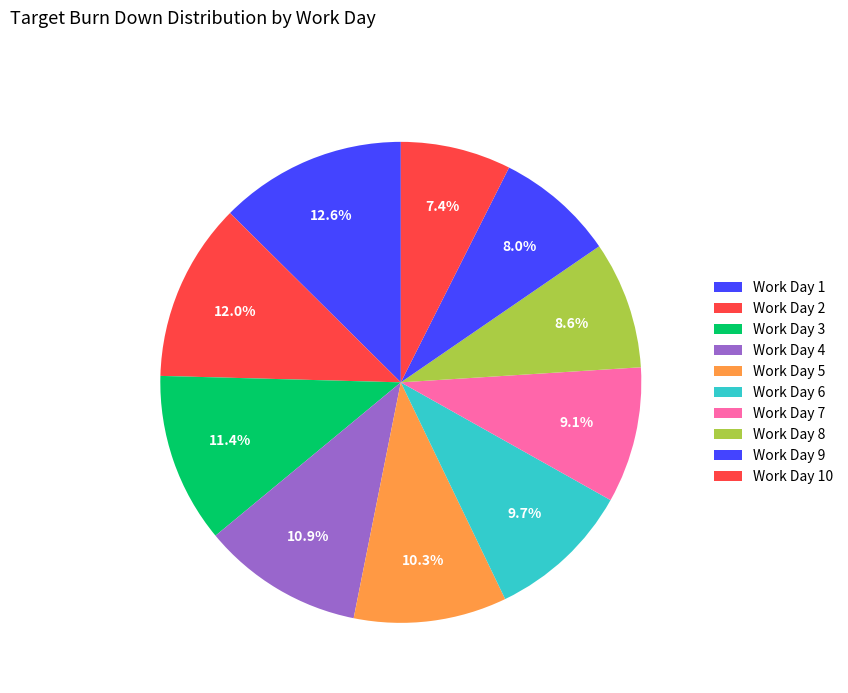

True or false: Work Day 5 accounts for 10% of the total.

True